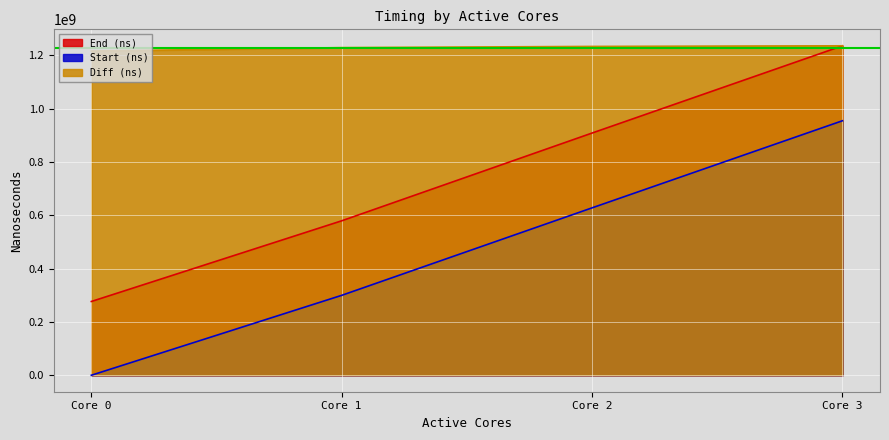

Count the number of categories in the chart.

4